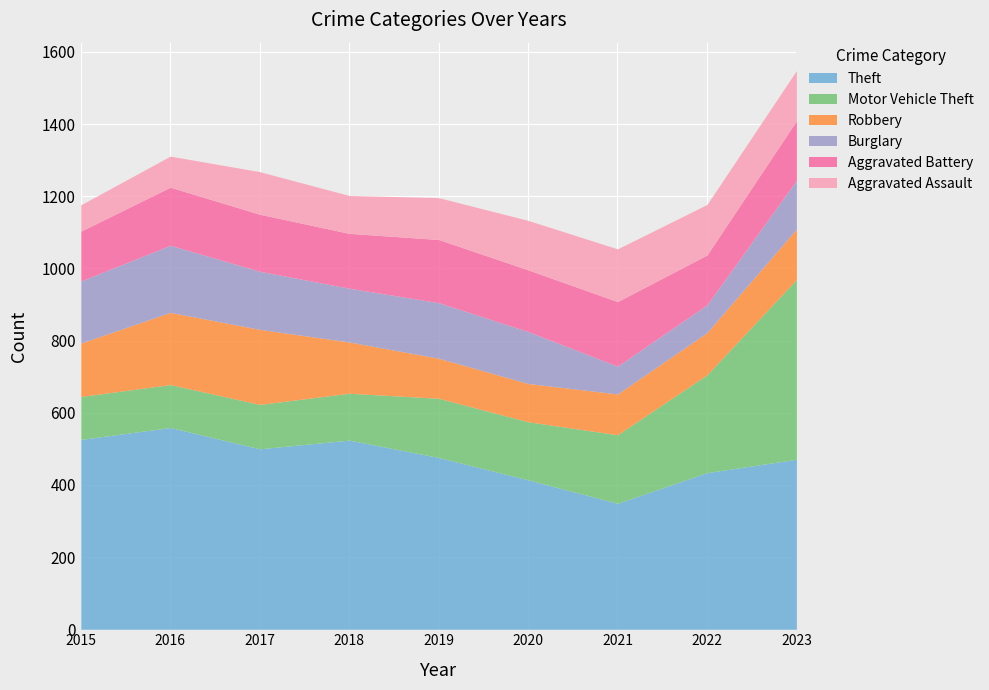

The Motor Vehicle Theft series shows 161 at 2020. True or false?

True